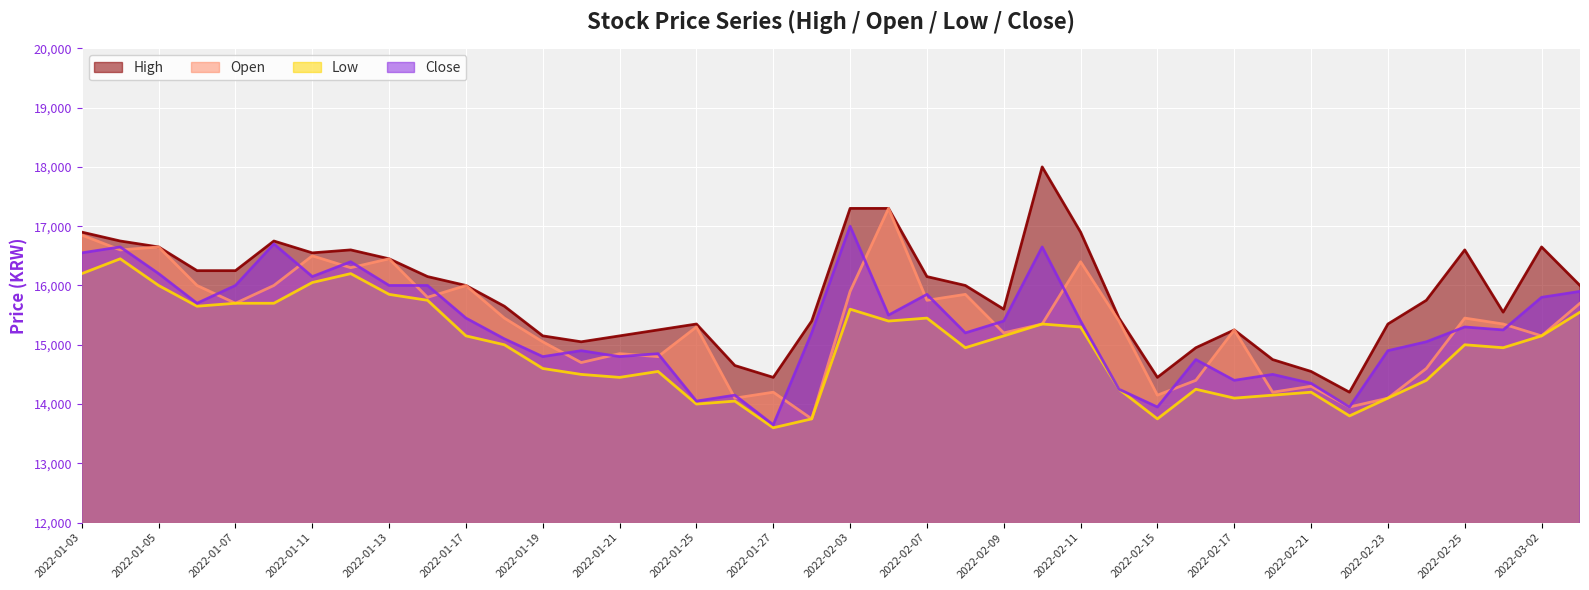

Rank the series by their maximum value, from lowest to highest.

Low, Close, Open, High